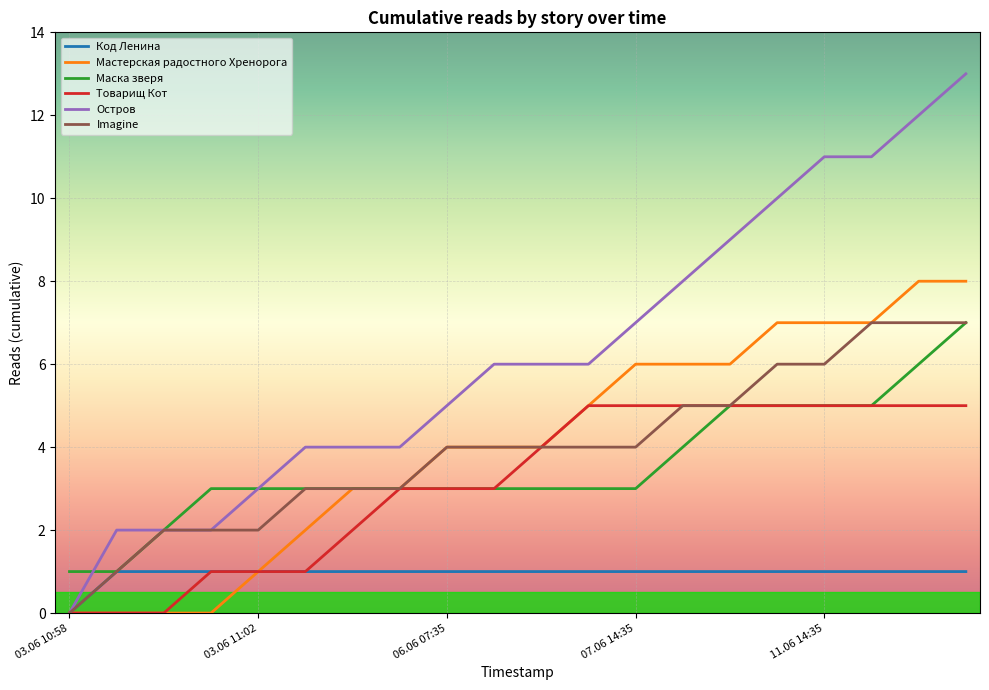

Count the number of categories in the chart.

20